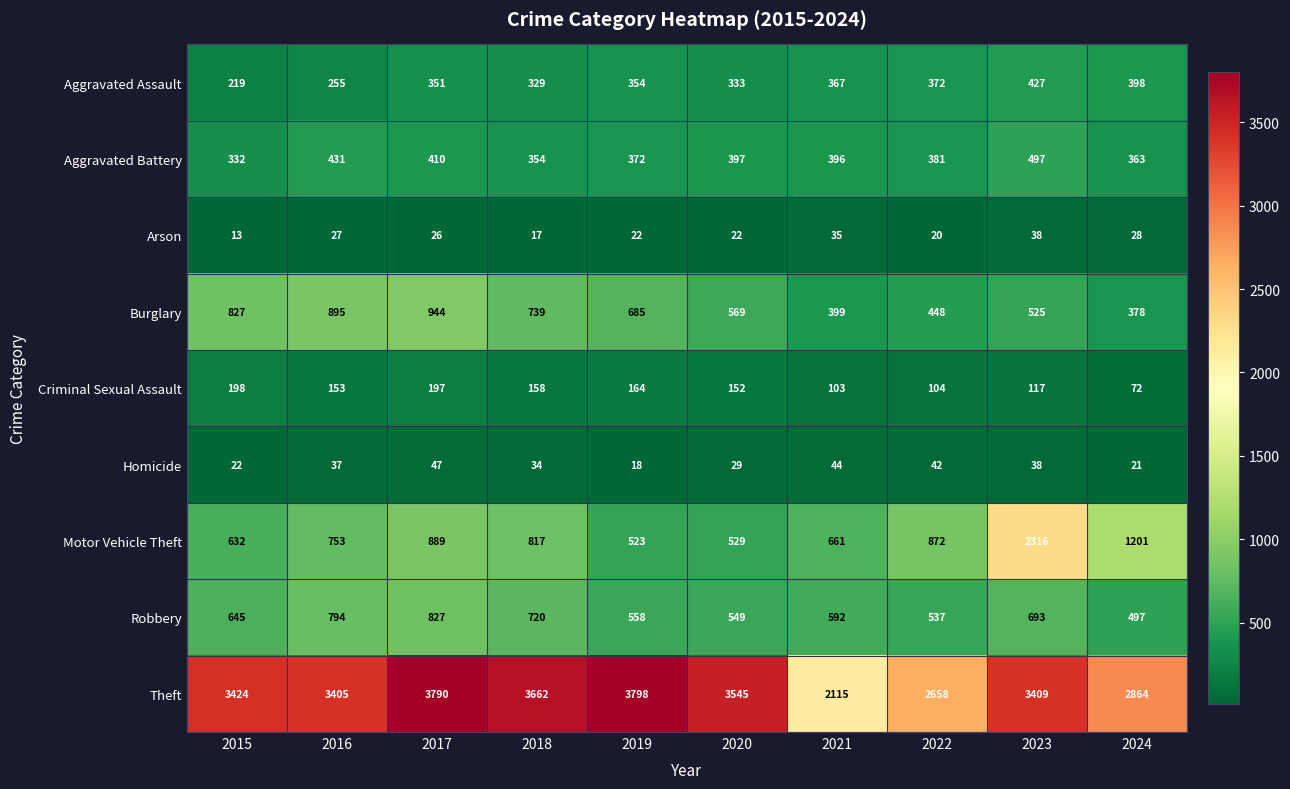

At which category is the sum across all series the highest?

2023